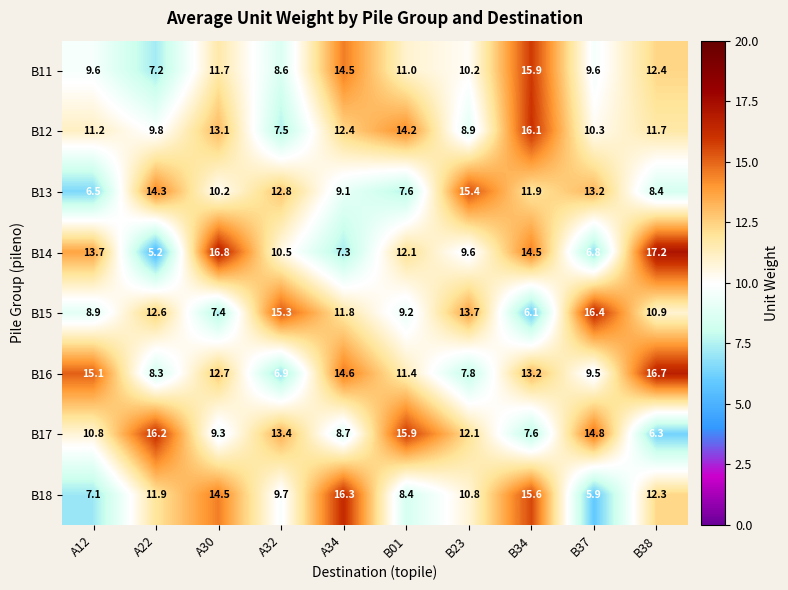

What is the smallest value displayed?

5.2